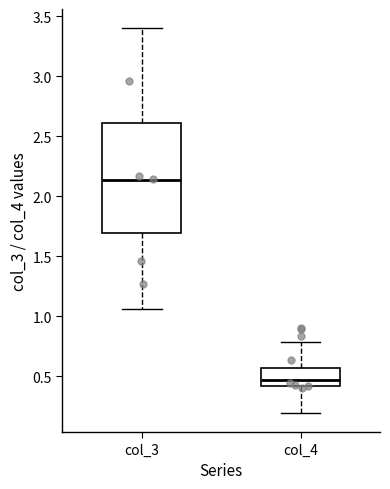

Where does the median line of the box for col_4 sit on the y-axis? The values are not printed on the chart, so give them approximately, as read against the axis.

0.45